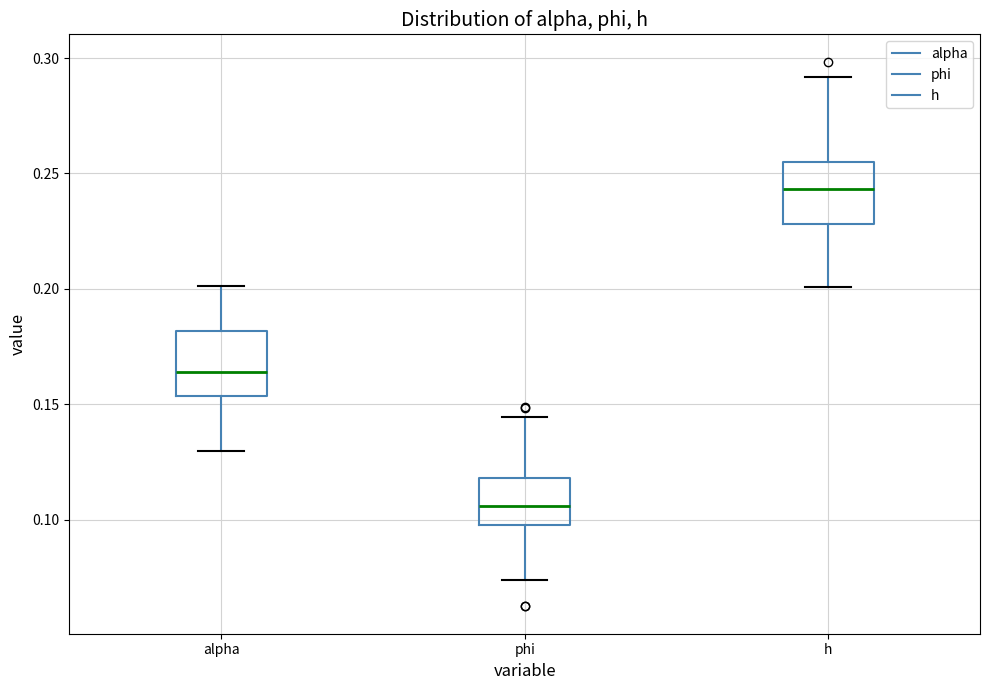

Where does the median line of the box for alpha sit on the y-axis? The values are not printed on the chart, so give them approximately, as read against the axis.

0.165